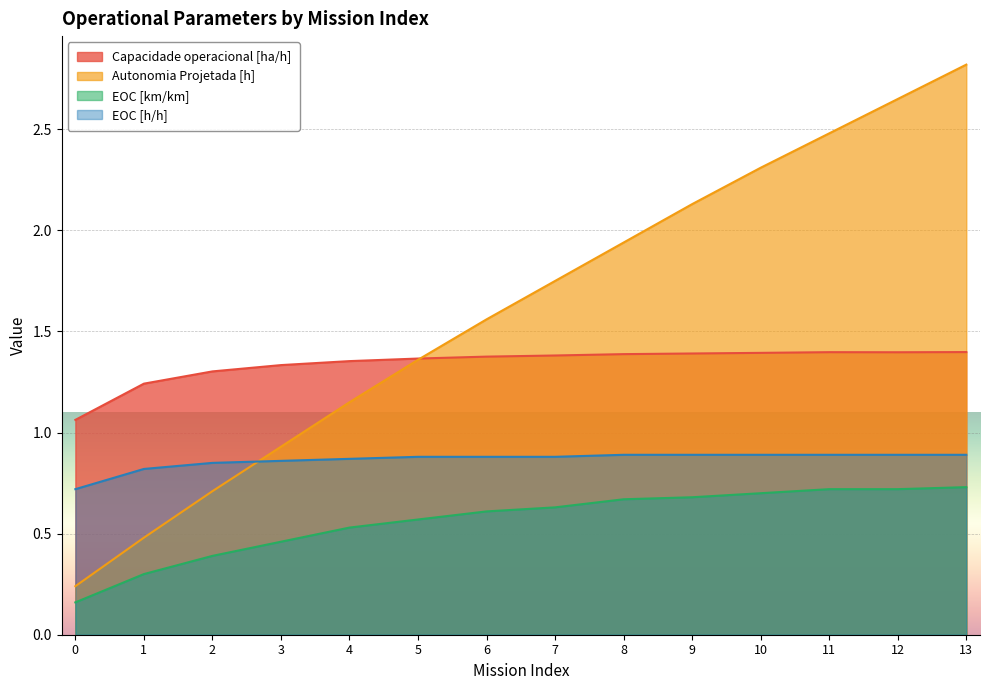

The Capacidade operacional [ha/h] series shows 1.2 at 1. True or false?

True